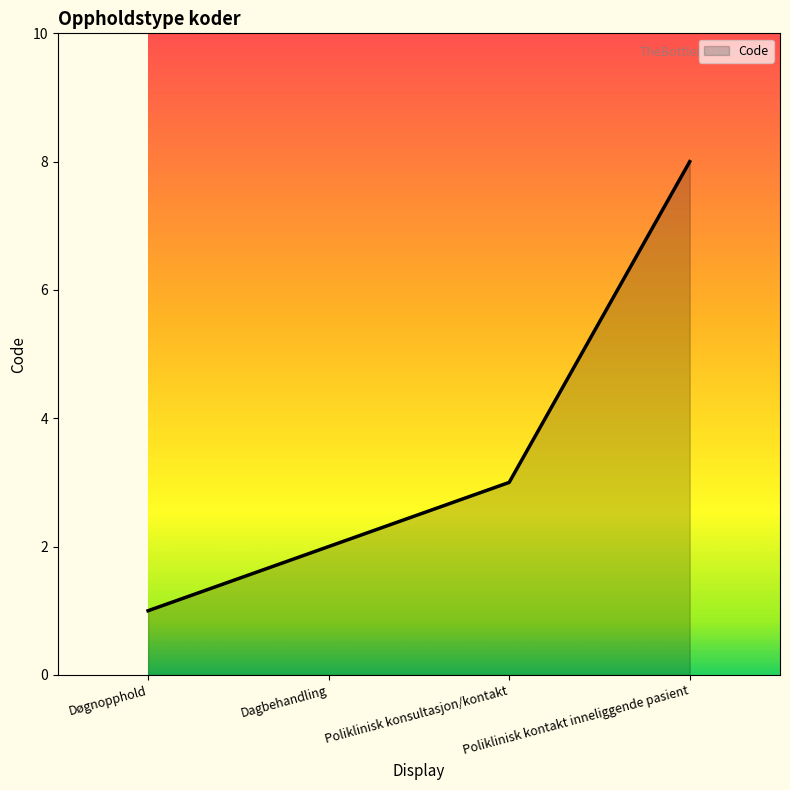

How many series are shown in this chart?

1